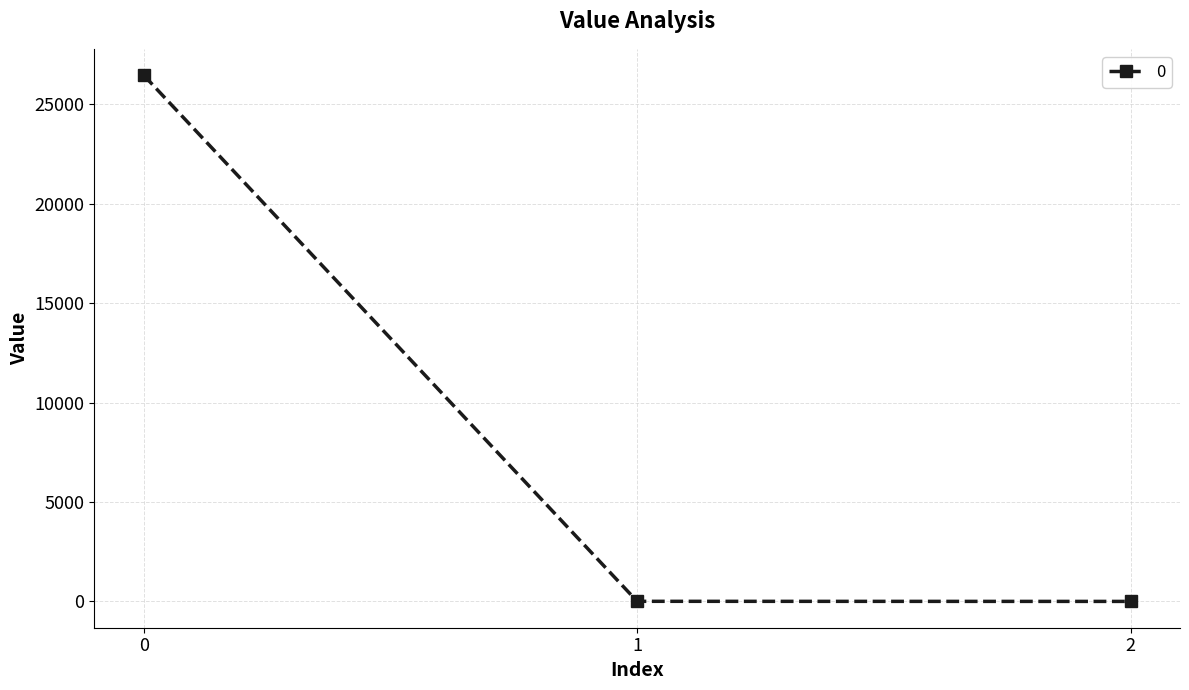

What is the value of the 1st point from the left?

26470.2